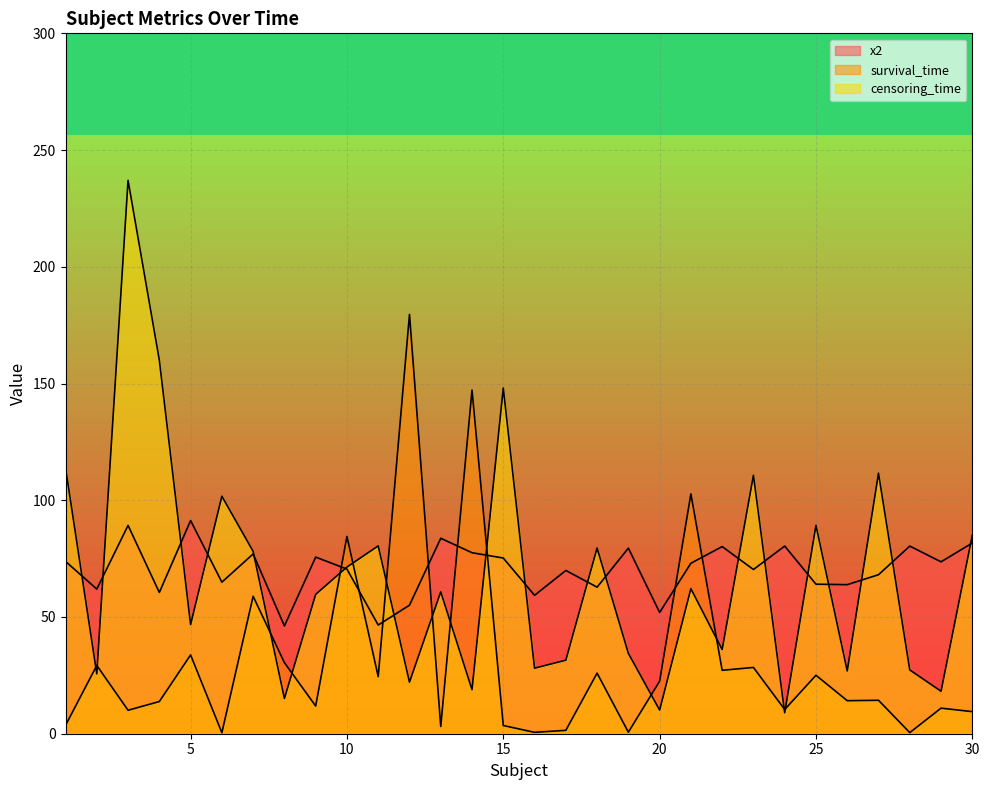

At which category does x2 reach its first local valley?

2